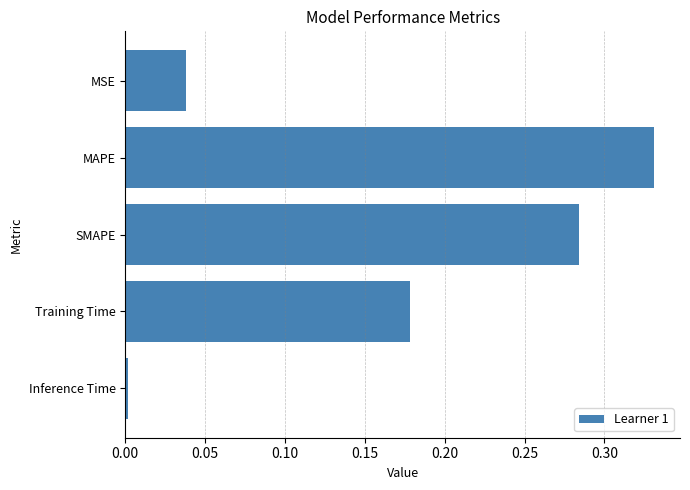

What is the sum of all values?

0.8